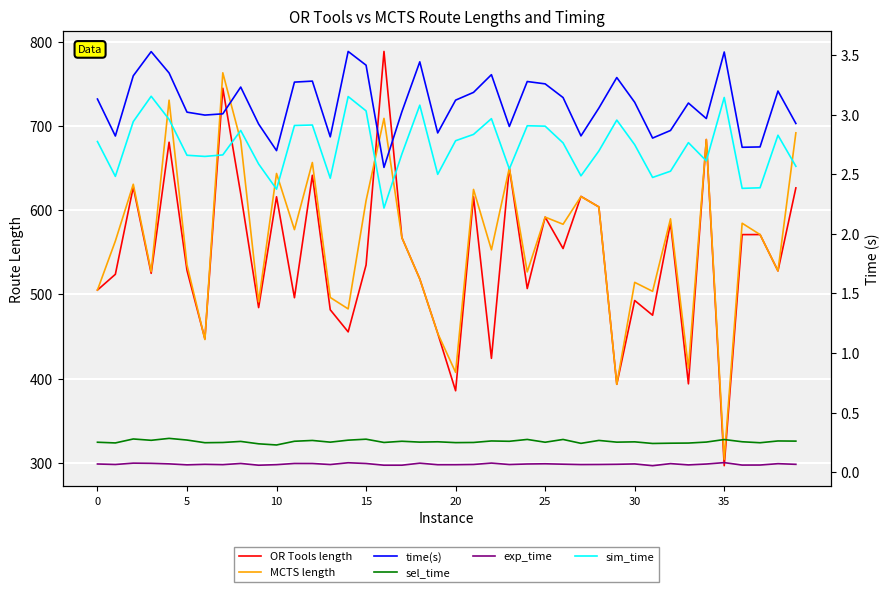

True or false: time(s) has a value of 2.8 at 13.

True